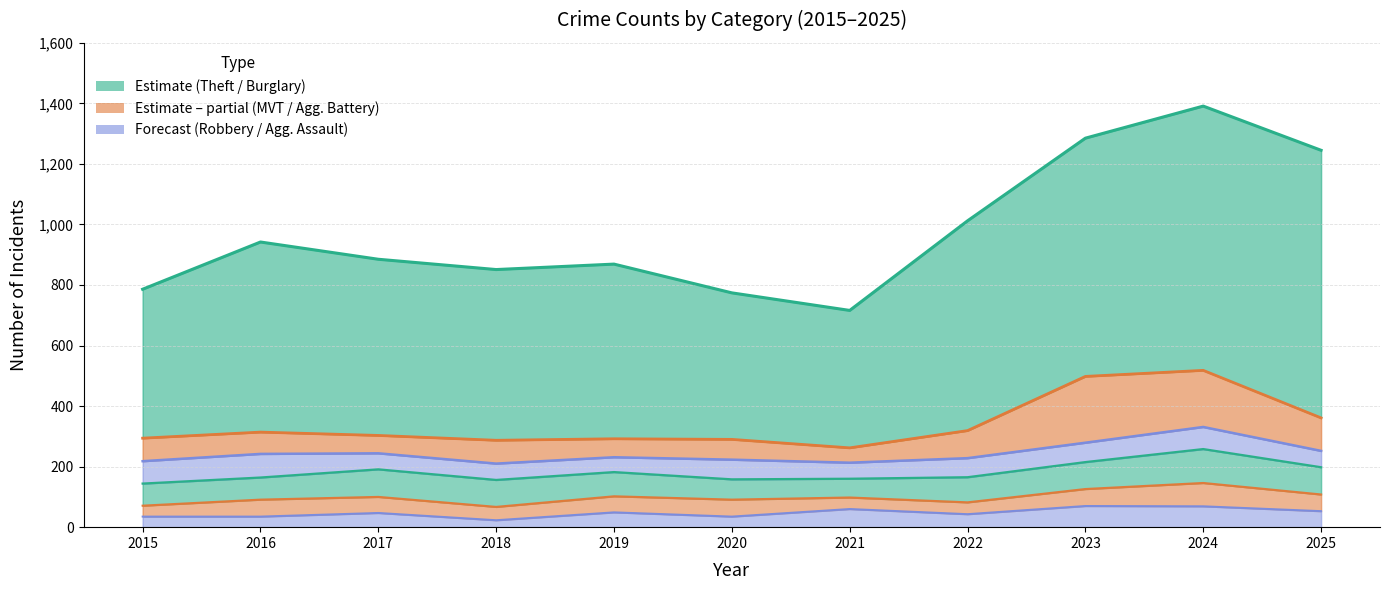

Reading left to right, what are all the values shown in this chart?

Theft: 2015=786	2016=942	2017=885	2018=851	2019=869	2020=774	2021=716	2022=1012	2023=1285	2024=1391	2025=1245
Burglary: 2015=144	2016=164	2017=191	2018=156	2019=182	2020=158	2021=160	2022=165	2023=215	2024=258	2025=198
Motor Vehicle Theft: 2015=294	2016=314	2017=303	2018=287	2019=292	2020=290	2021=262	2022=319	2023=498	2024=518	2025=361
Aggravated Battery: 2015=71	2016=91	2017=100	2018=67	2019=102	2020=91	2021=98	2022=82	2023=126	2024=146	2025=108
Robbery: 2015=218	2016=242	2017=244	2018=210	2019=231	2020=223	2021=213	2022=228	2023=279	2024=331	2025=252
Aggravated Assault: 2015=35	2016=35	2017=47	2018=23	2019=49	2020=35	2021=60	2022=43	2023=70	2024=69	2025=53